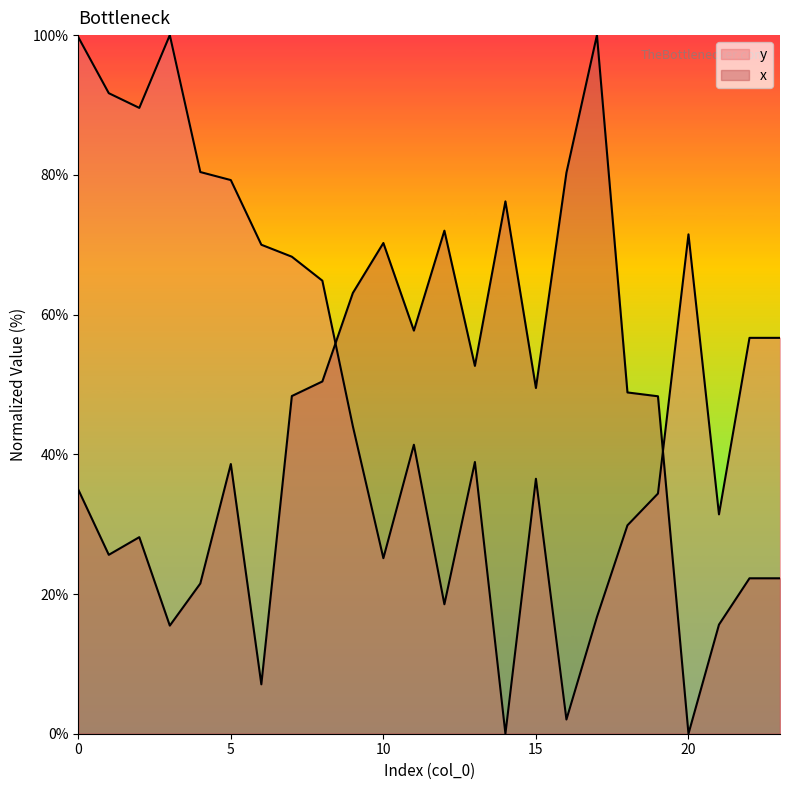

What is the difference between the x values at 6 and 18?

41.8